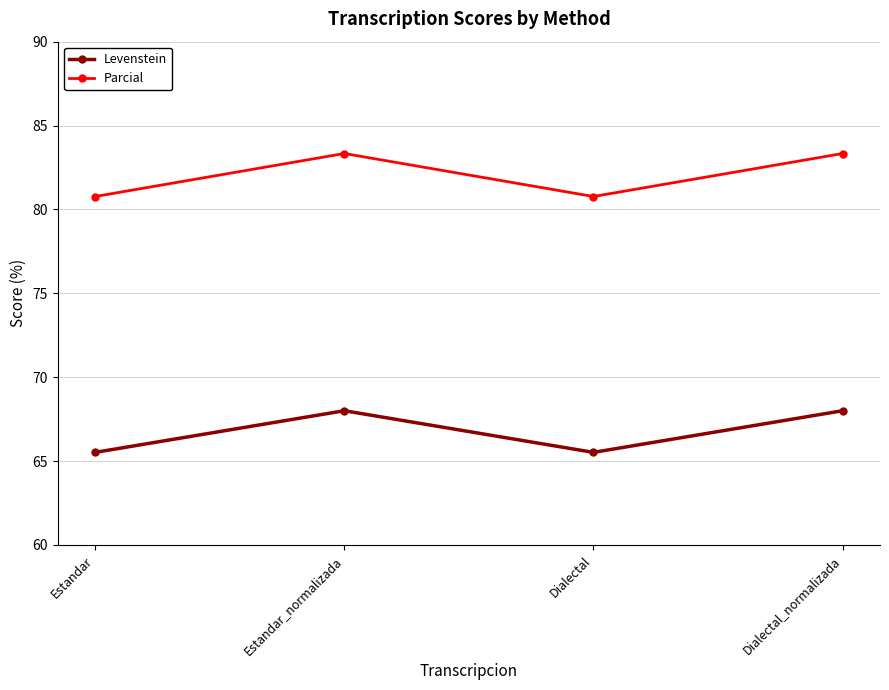

True or false: Parcial and Levenstein intersect in this chart.

False